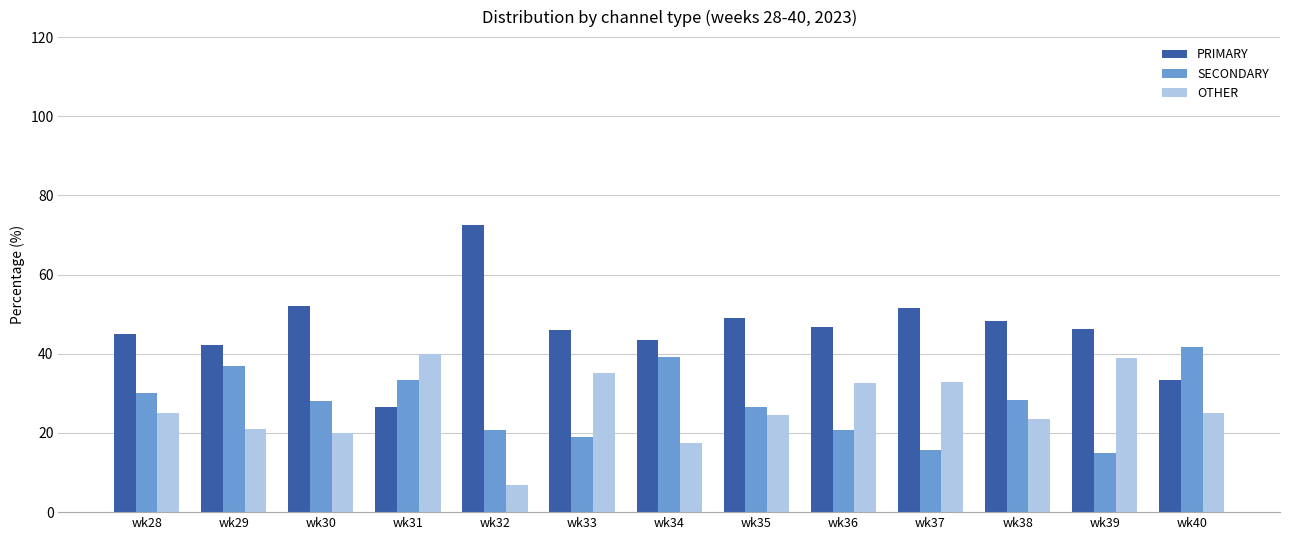

At which label does PRIMARY first exceed 46?

wk30